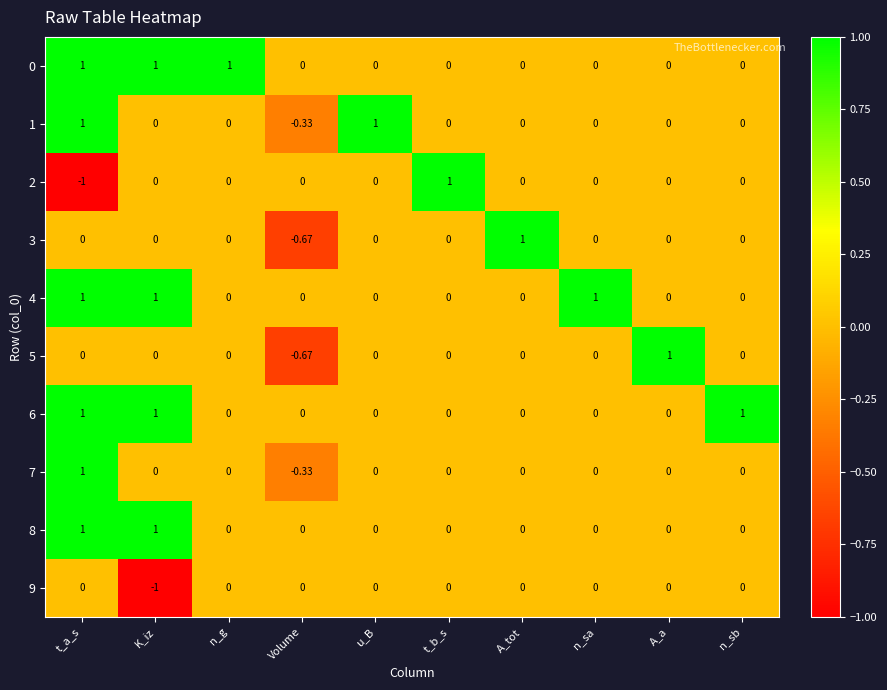

At which category is the sum across all series the highest?

t_a_s